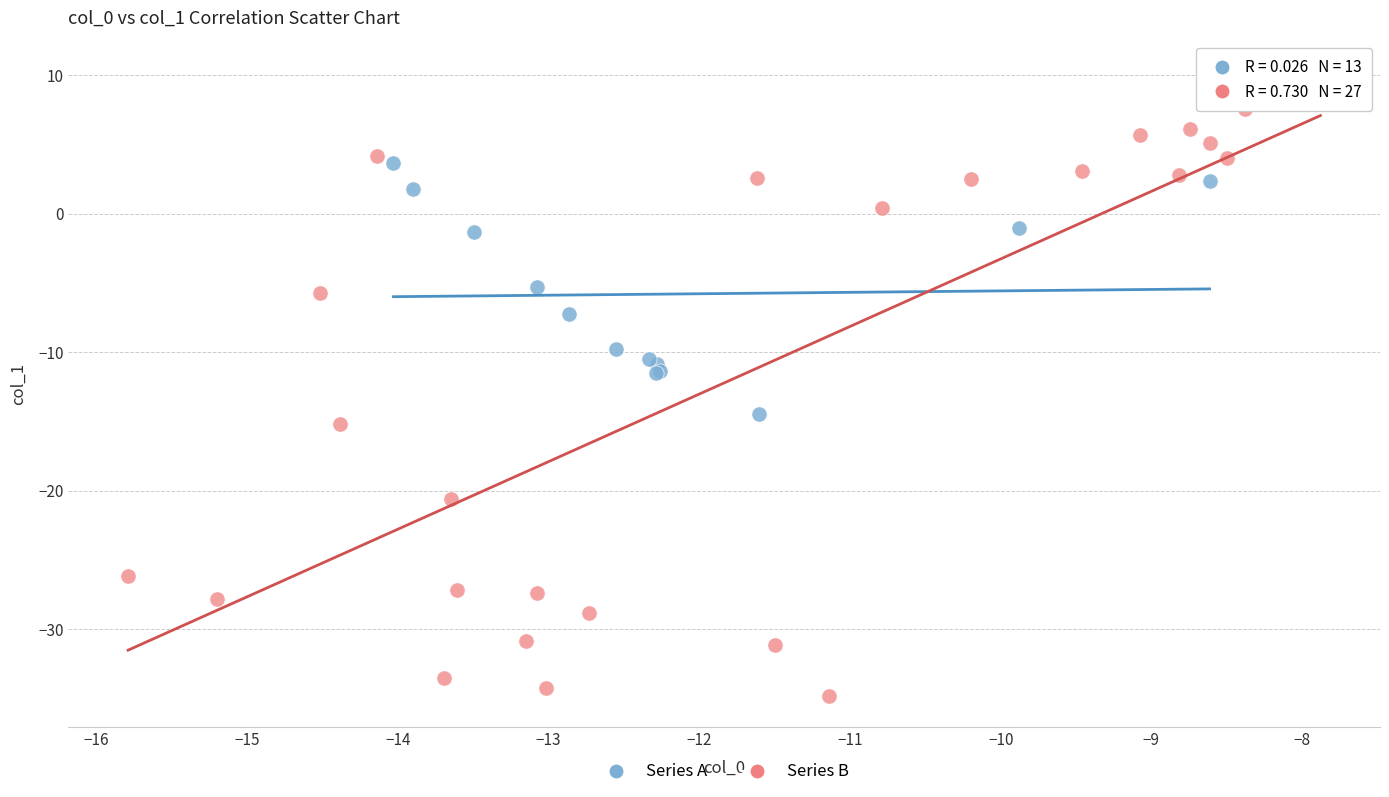

Which series reaches the maximum Y coordinate?

Series B